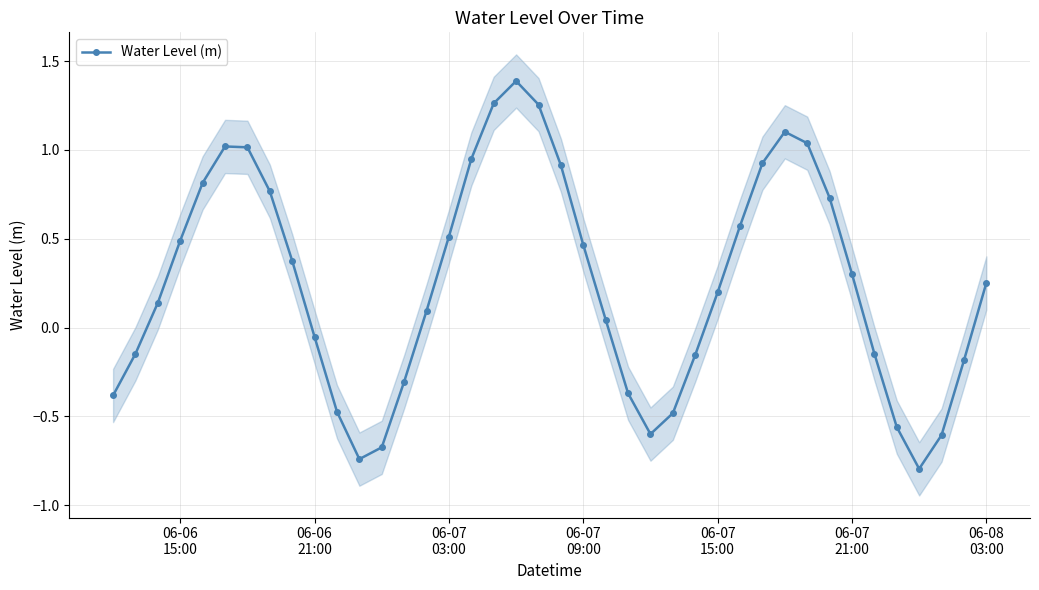

What is the highest value of the Water Level (m) series?

1.4